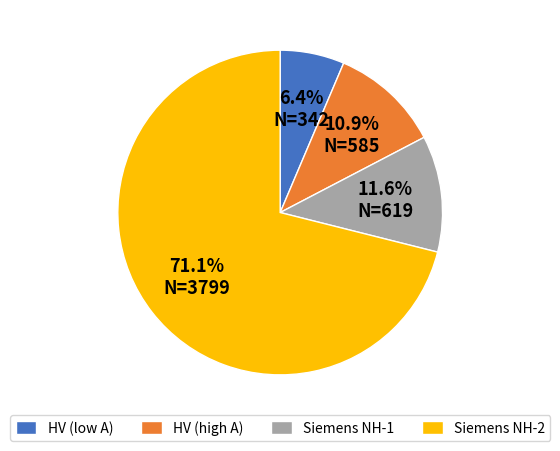

Between HV (low A) and HV (high A), which is larger?

HV (high A)